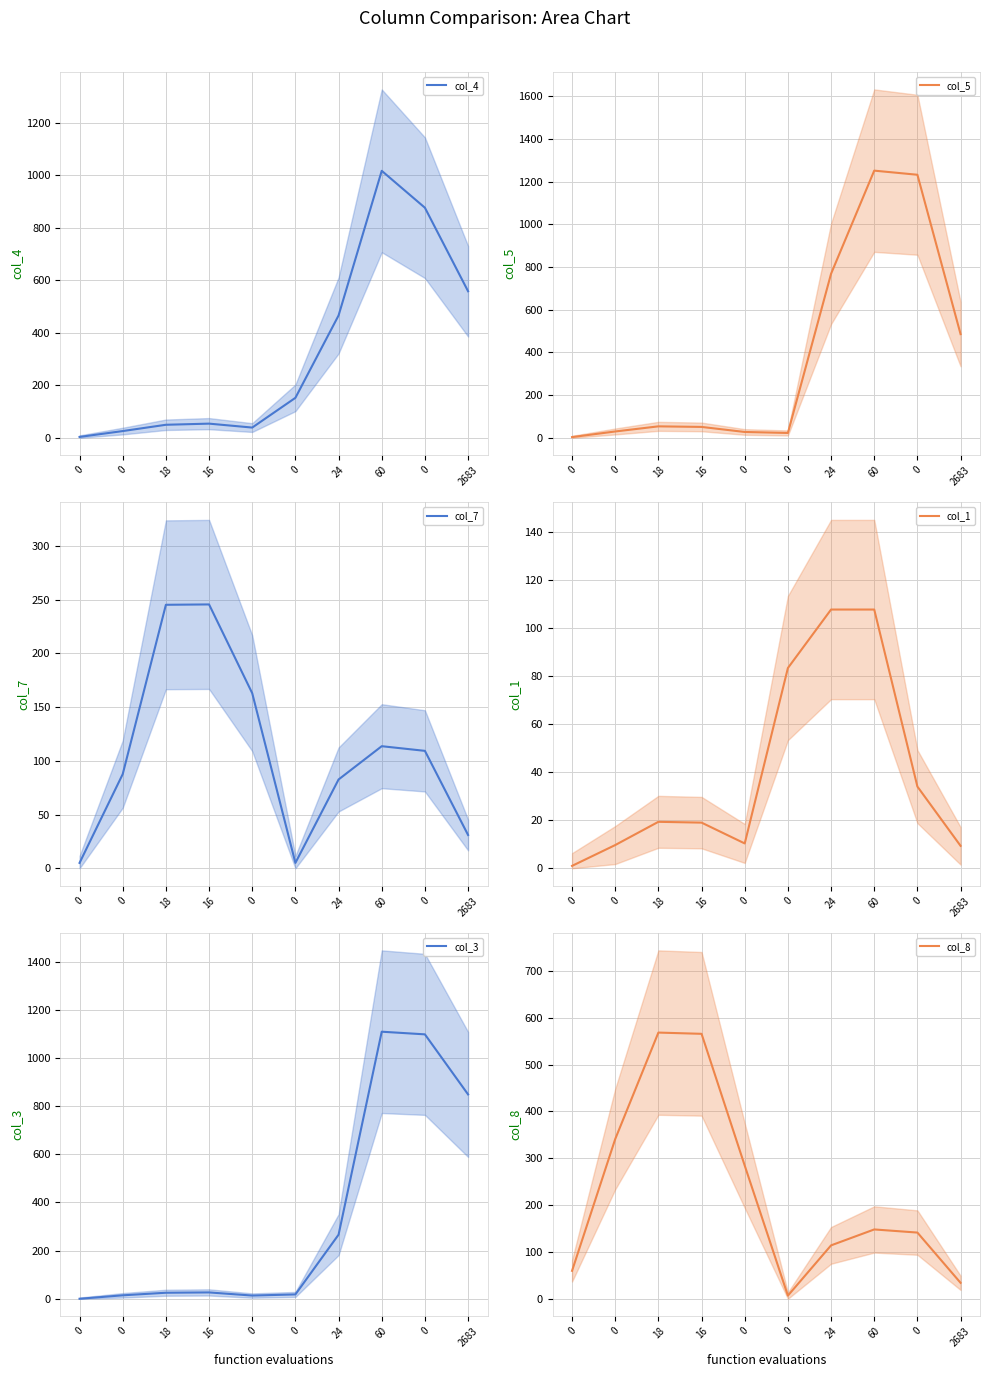

Reading left to right, what are all the values shown in this chart?

col_4: 3.3	25.7	49.7	54.0	39.0	152.3	466.3	1017.7	877.0	558.7
col_5: 3.3	29.7	53.7	51.0	27.3	22.7	769.0	1252.3	1233.0	486.0
col_7: 5.0	87.7	245.3	245.7	163.0	5.0	82.7	113.7	109.3	31.0
col_1: 1.0	9.7	19.3	19.0	10.3	83.3	107.7	107.7	34.0	9.3
col_3: 0.0	14.3	25.0	26.3	13.3	18.0	266.0	1108.7	1097.7	848.3
col_8: 59.7	341.0	568.3	565.7	284.3	6.7	114.0	148.0	141.3	34.0